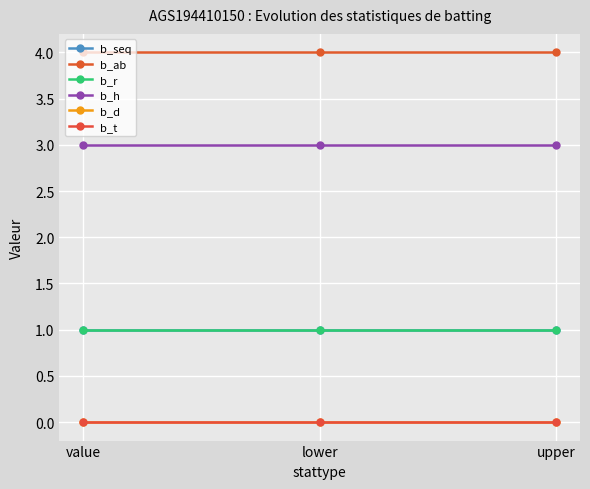

At which category is the sum across all series the highest?

value